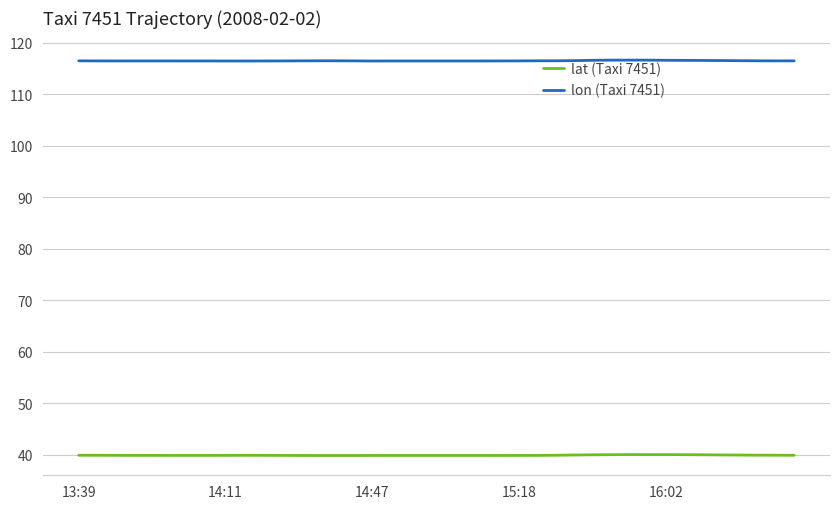

List the series in order of their peak value, highest first.

lon (Taxi 7451), lat (Taxi 7451)